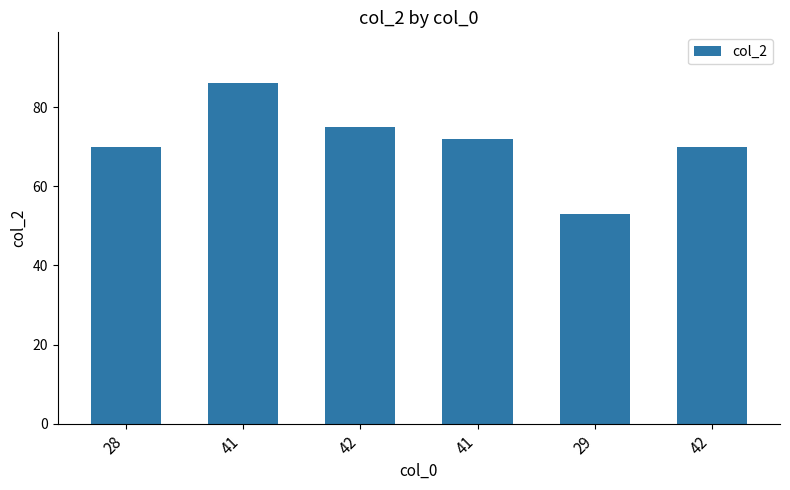

How many bars are there in total?

6